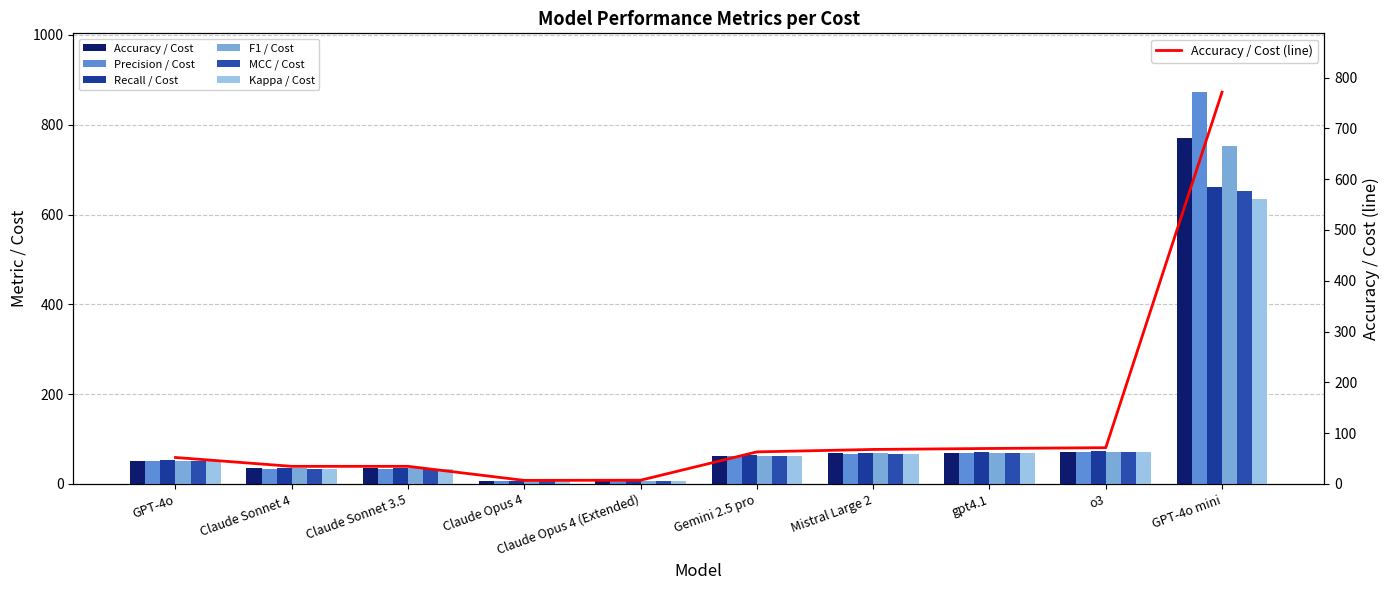

What is the approximate value of Accuracy / Cost at Claude Opus 4 (Extended)?

7.4